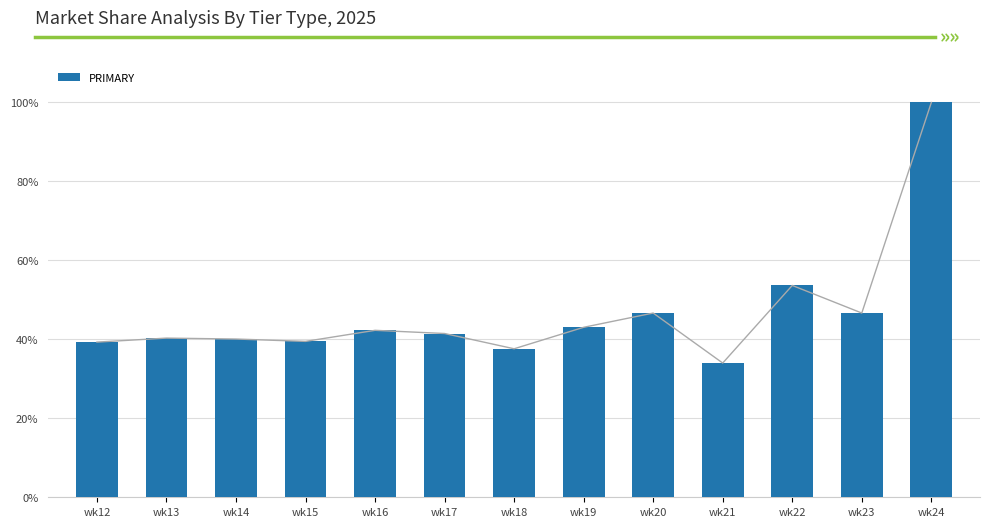

Between wk21 and wk23, which is larger?

wk23